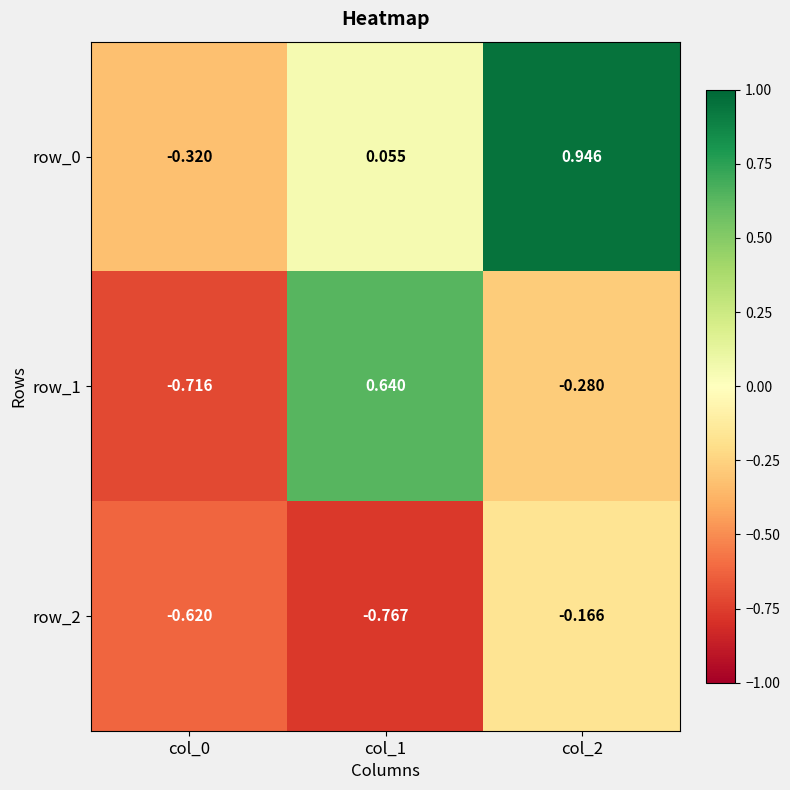

List the labels in order of row_2 value, smallest first.

col_1, col_0, col_2